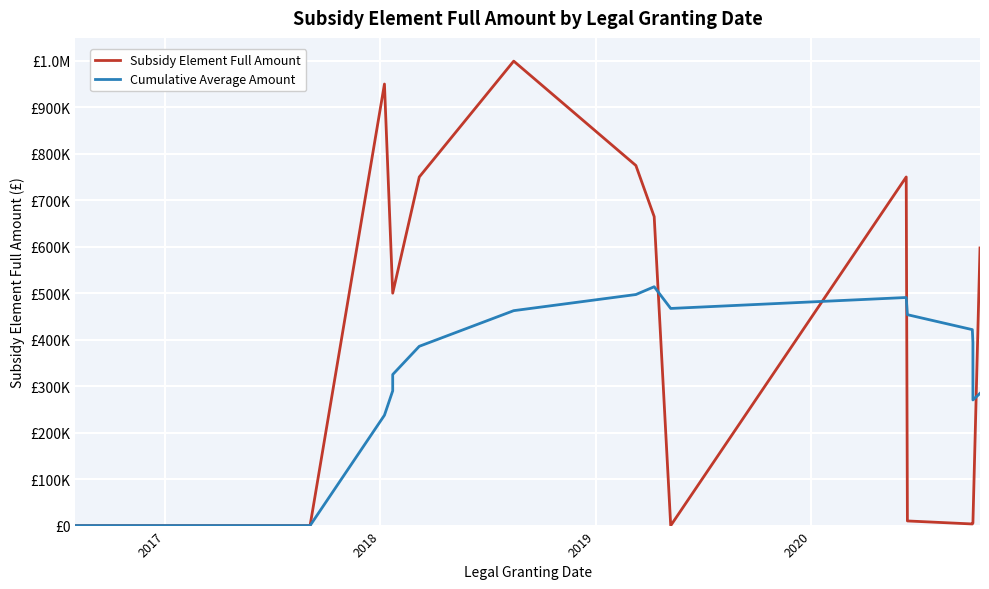

How many values in the Subsidy Element Full Amount series are below 5500?

5